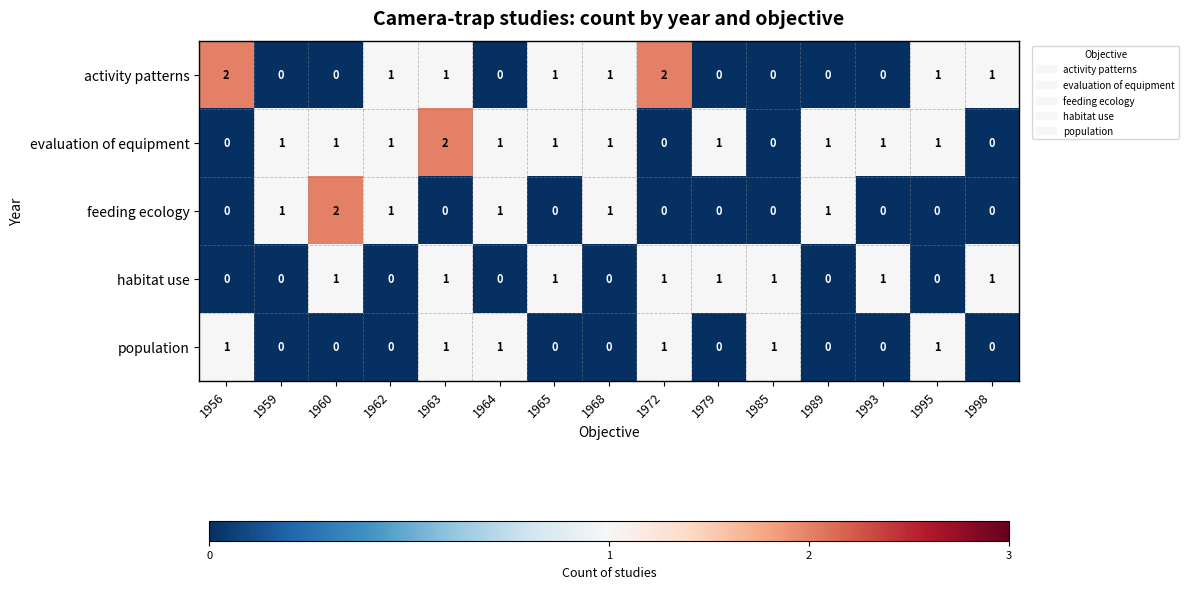

Between 1972 and 1979, which series saw the biggest shift?

activity patterns